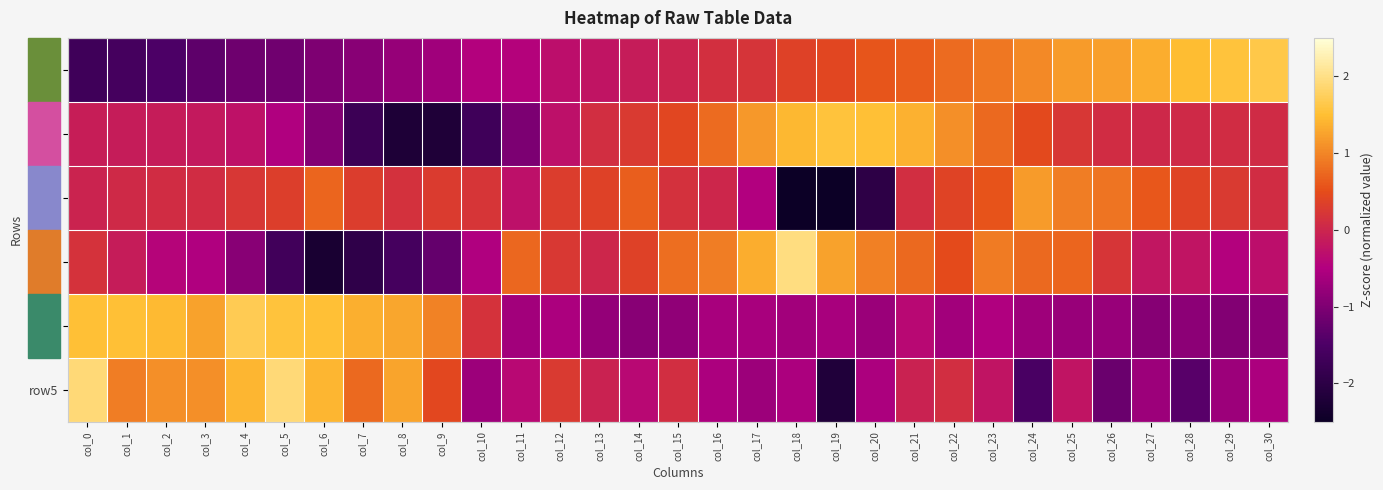

At which category does the chart reach its minimum across all series?

col_19